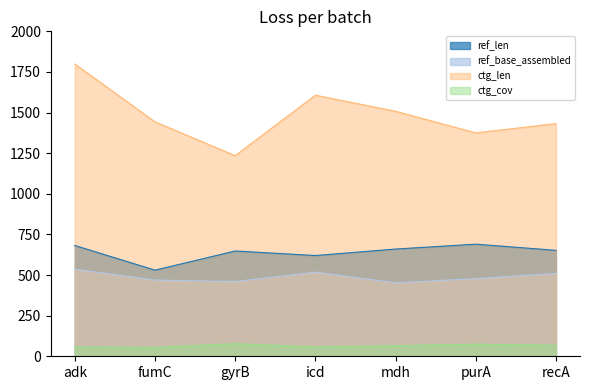

What is the sum of all ref_base_assembled values?

3423.0